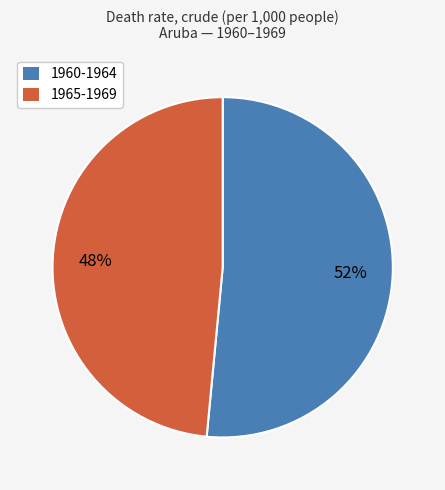

What is the ratio of the value at 1960-1964 to the value at 1965-1969?

1.1